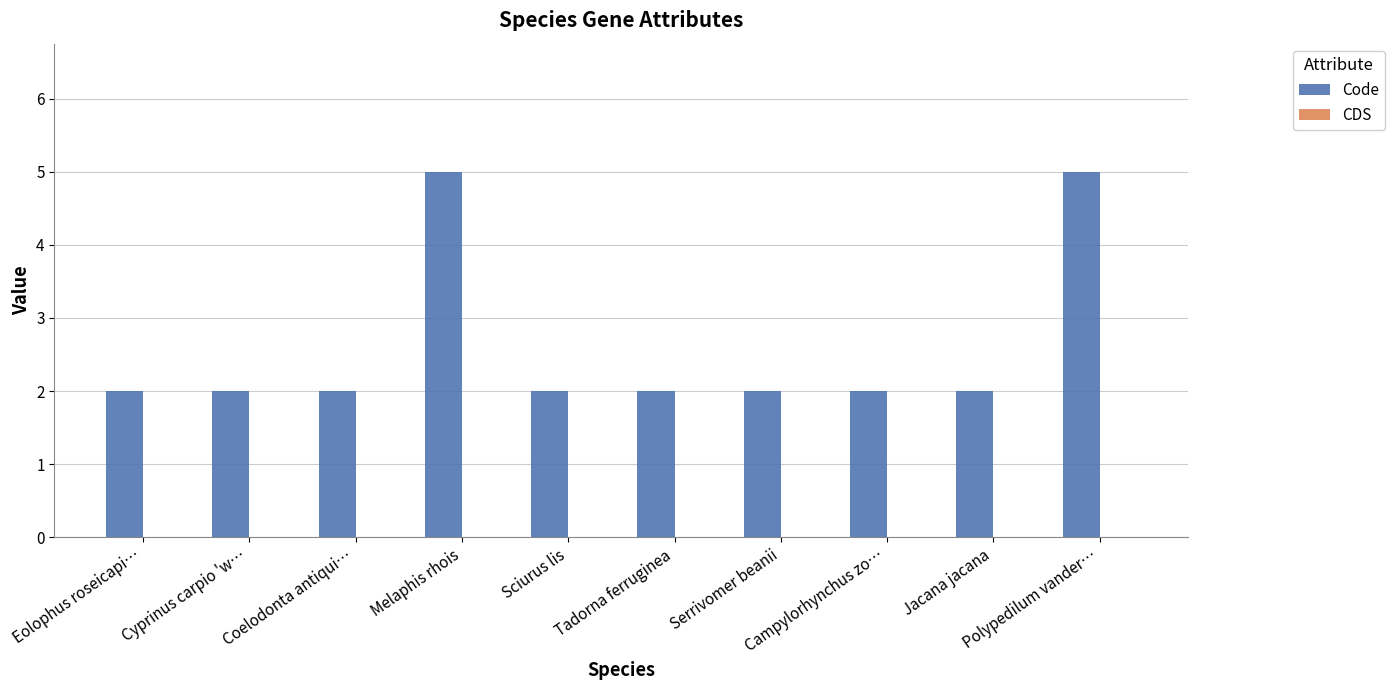

What is the greatest value displayed?

5